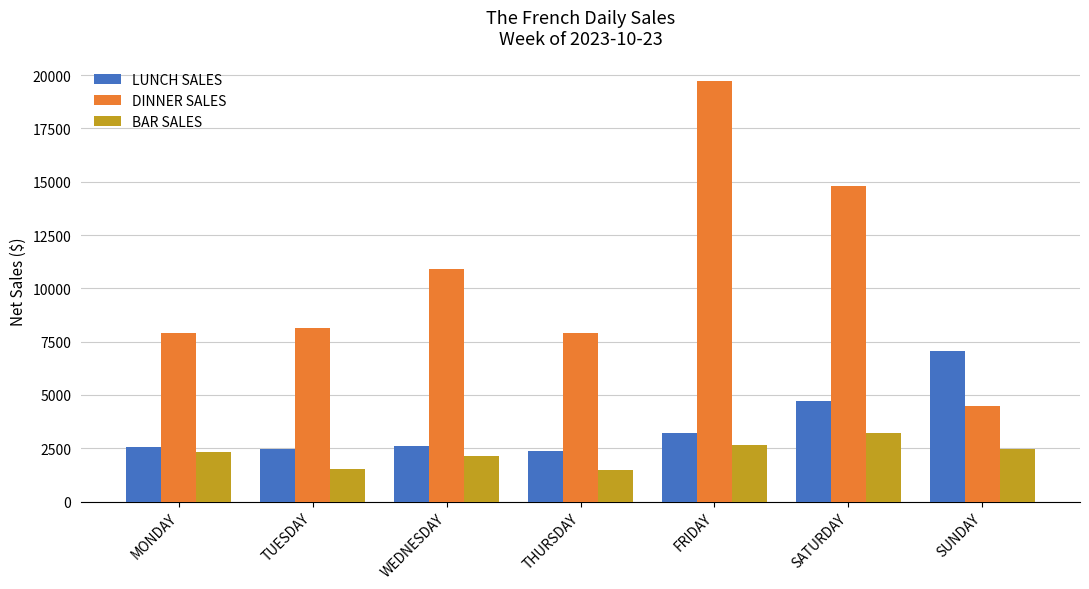

At TUESDAY, list the series in order from largest to smallest.

DINNER SALES, LUNCH SALES, BAR SALES